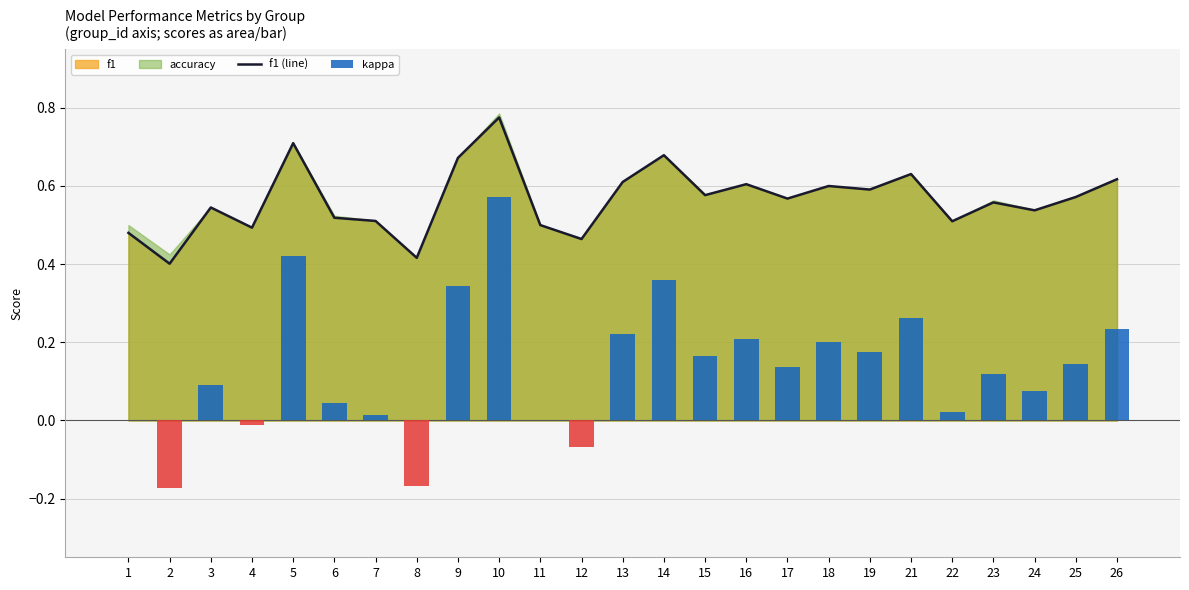

What is the minimum value shown in the chart?

-0.2